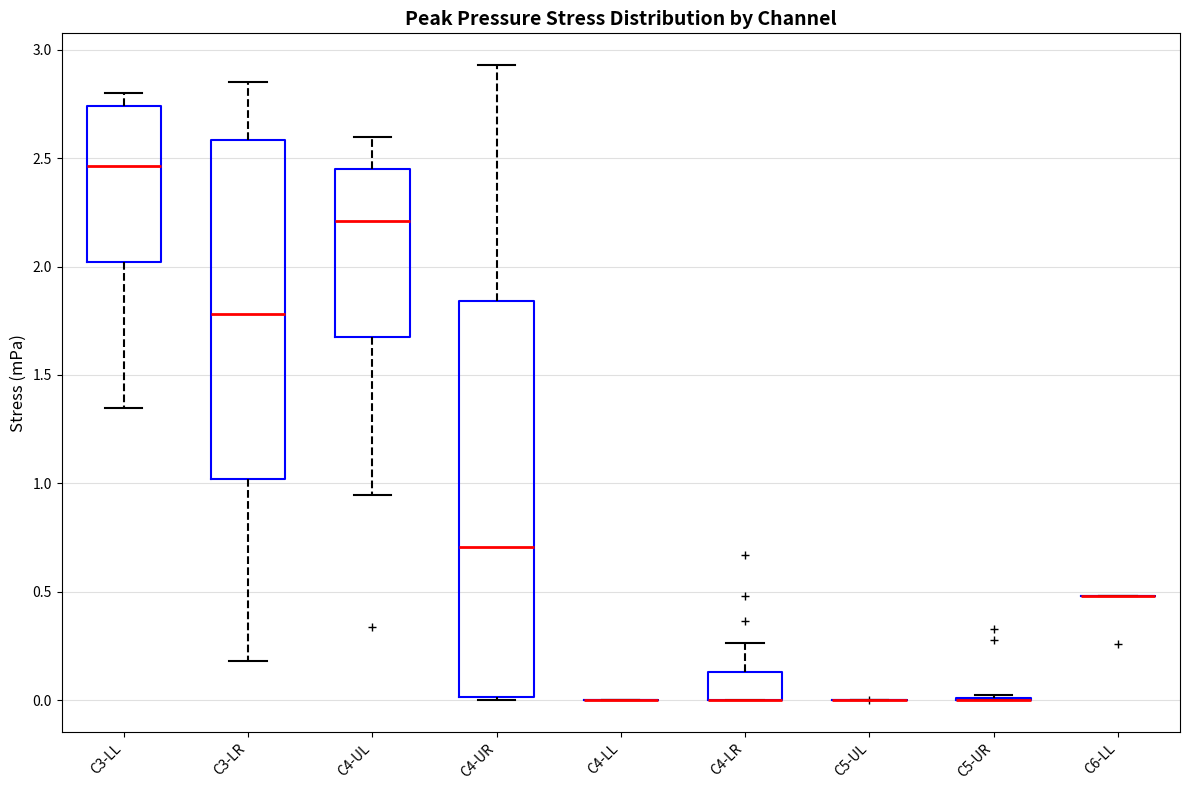

Comparing the boxes themselves (not the whiskers), which one is the tallest?

C4-UR